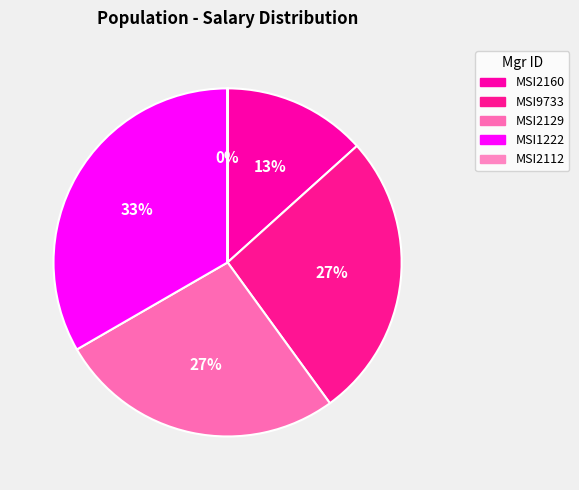

What is the ratio of the value at MSI1222 to the value at MSI2129?

1.2